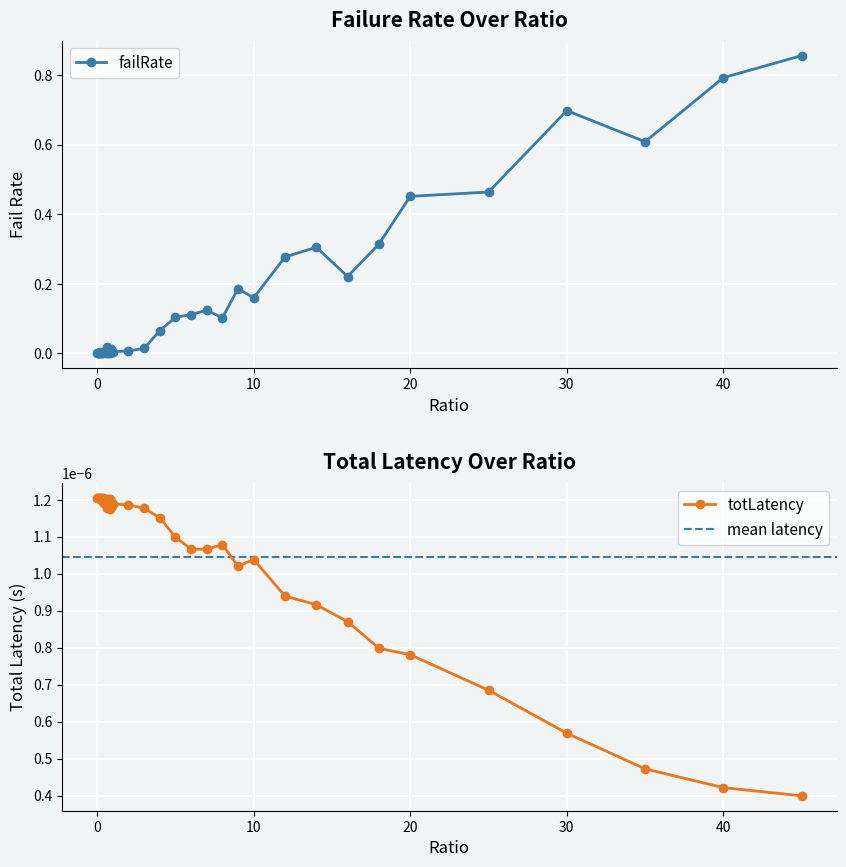

At 0.75, list the series in order from largest to smallest.

failRate, totLatency